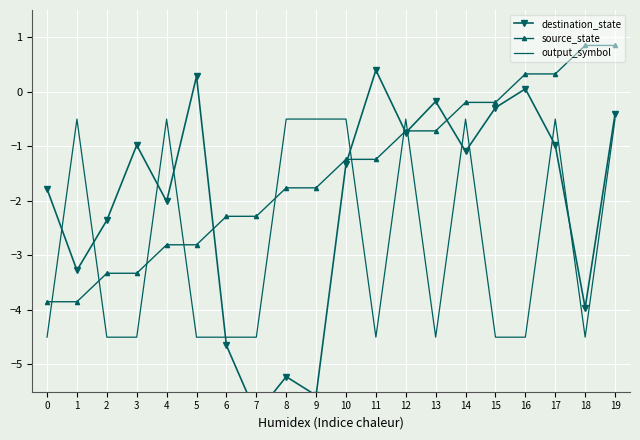

Rank the series by their average value, from lowest to highest.

output_symbol, destination_state, source_state